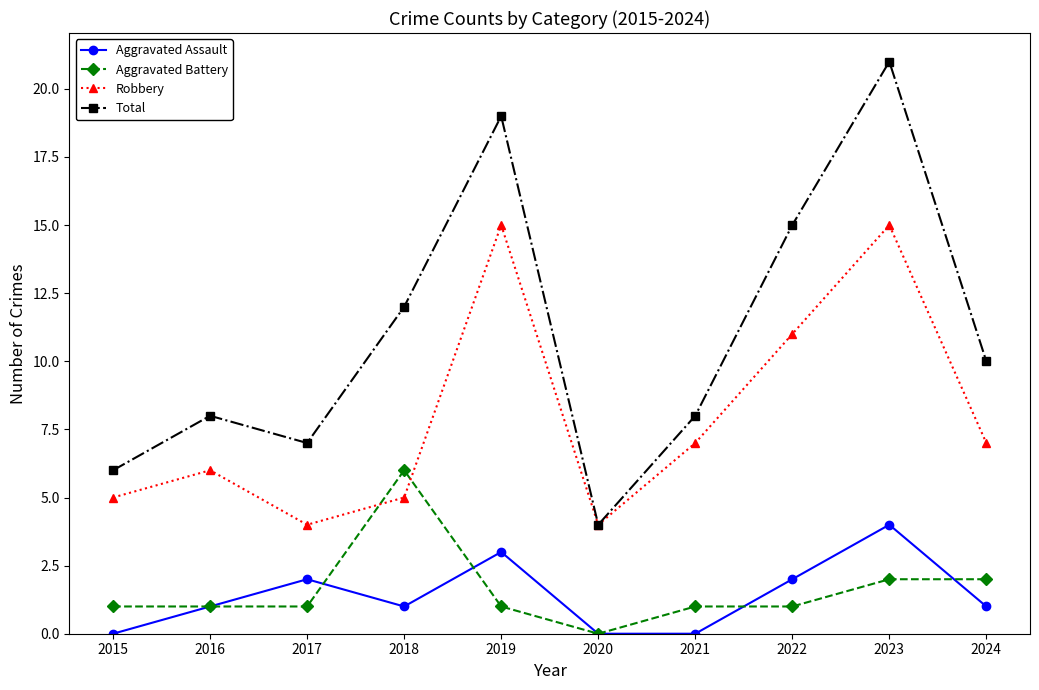

Which series changed the most between 2021 and 2024?

Total